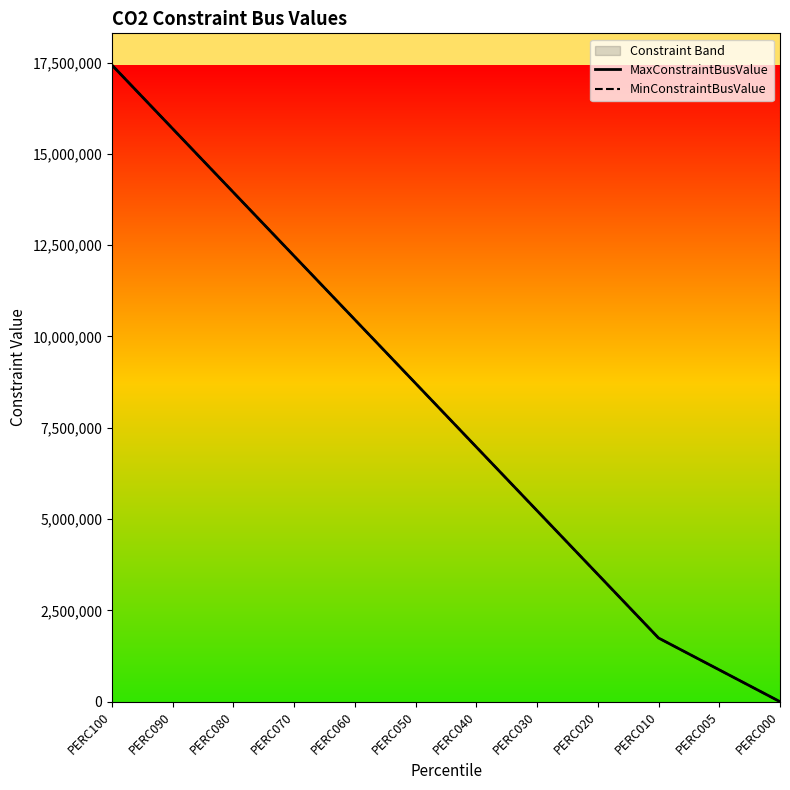

Does the chart display data point markers on the line(s)?

No